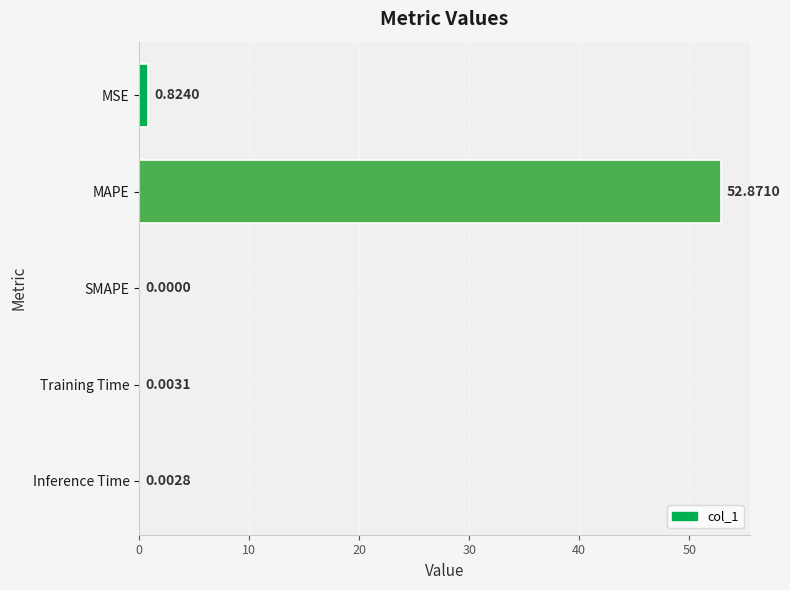

What is the sum of the values at MAPE and Training Time?

52.9